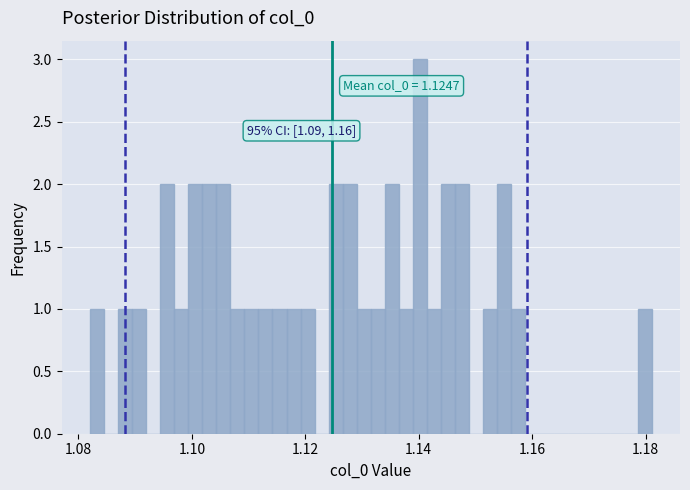

Read against the x-axis, roughly where is the centre of the tallest bar?

1.140